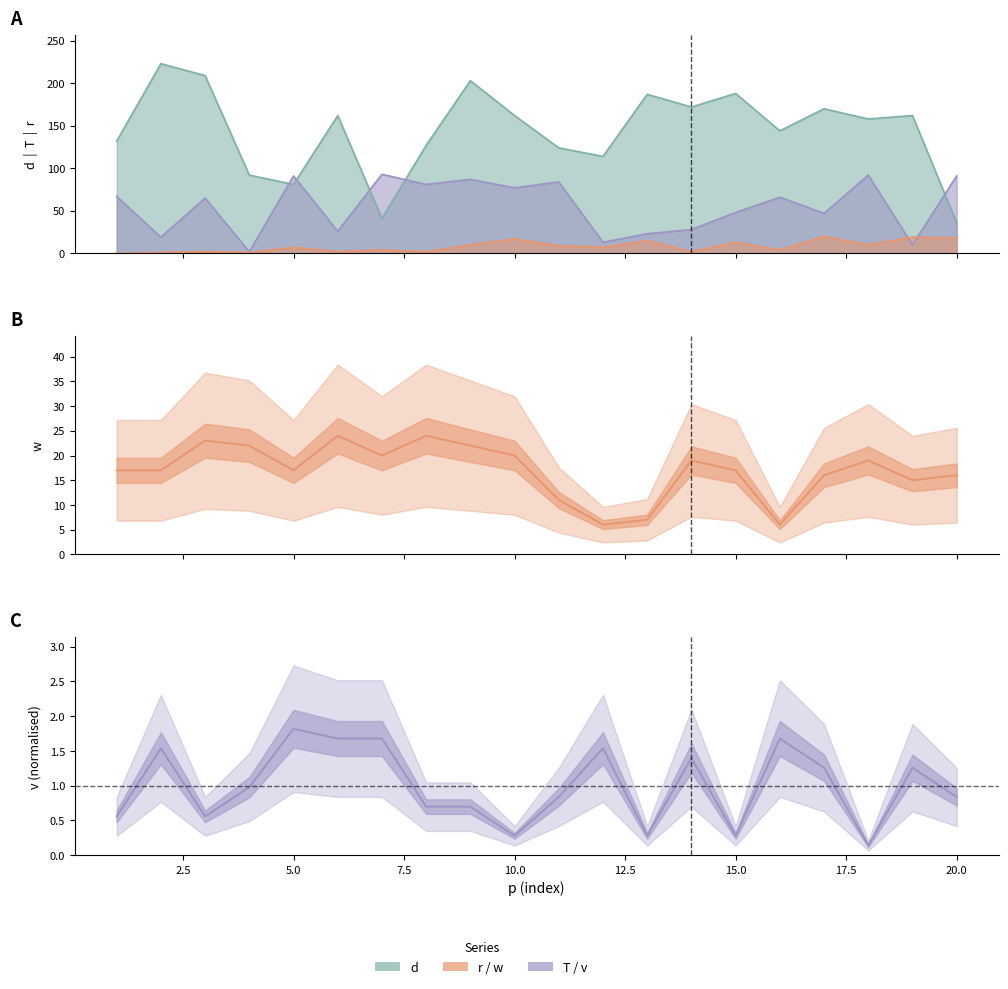

Which series has the widest spread of values?

d